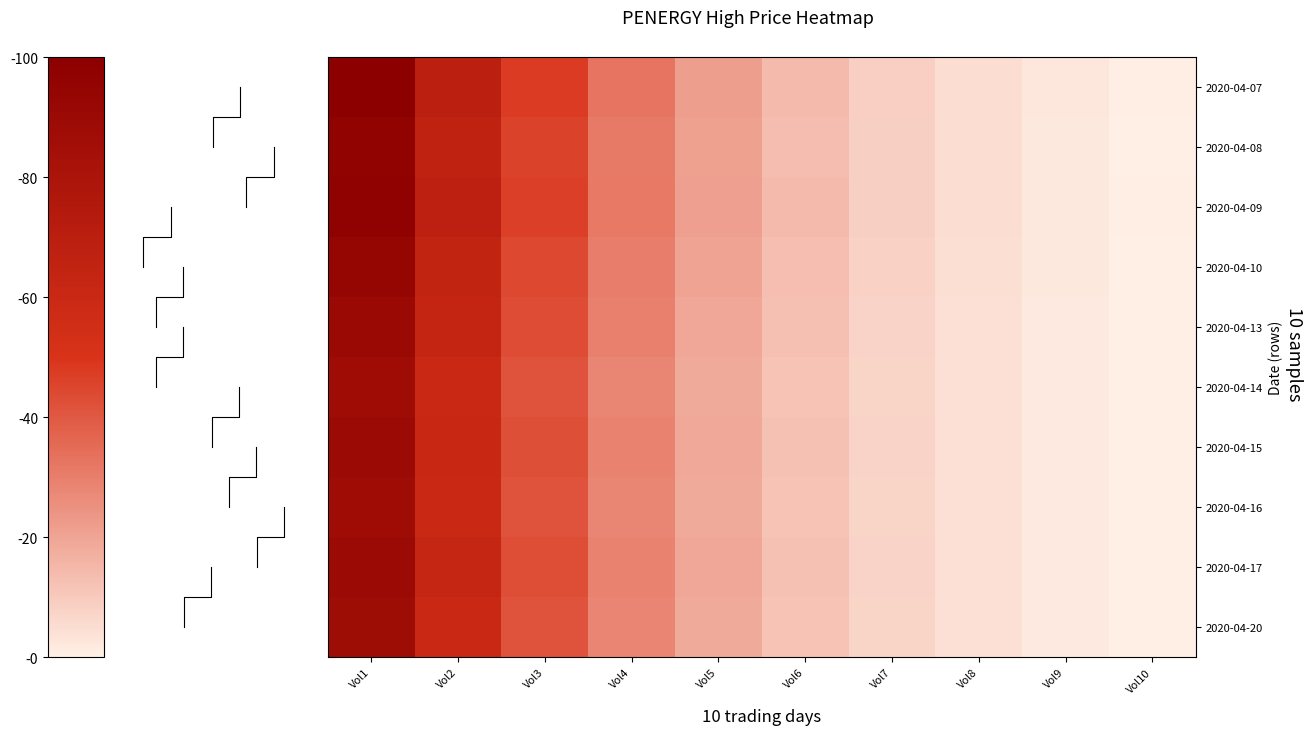

Is it true that 2020-04-15 equals 42.3 at Vol3?

True